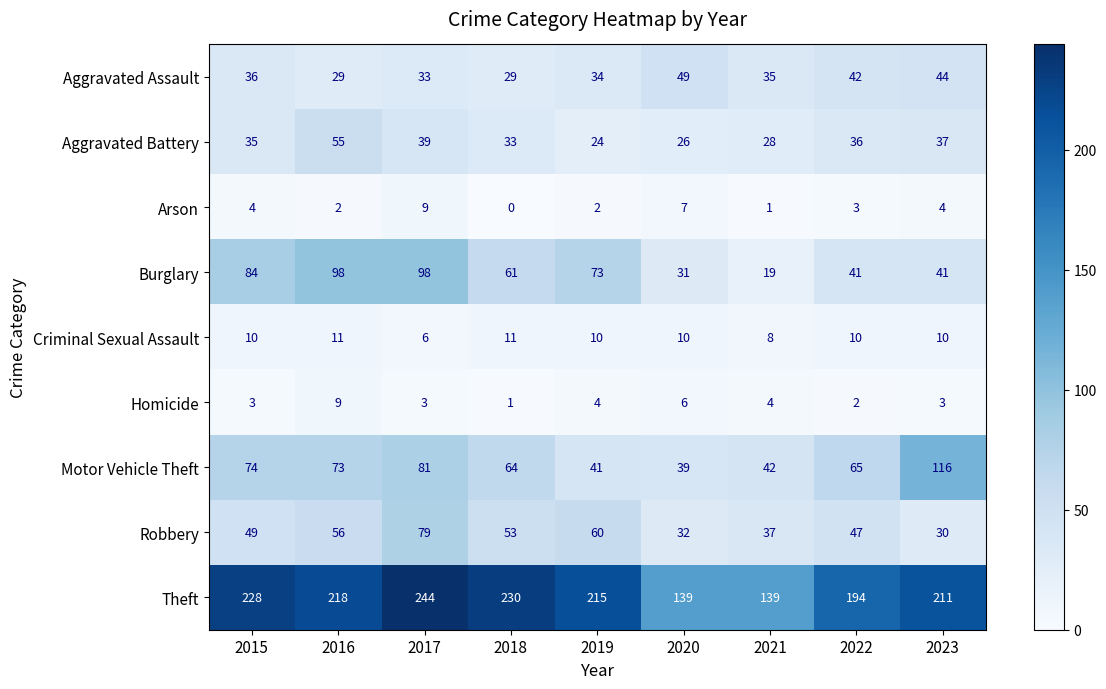

Is it true that Aggravated Battery equals 11 at 2020?

False